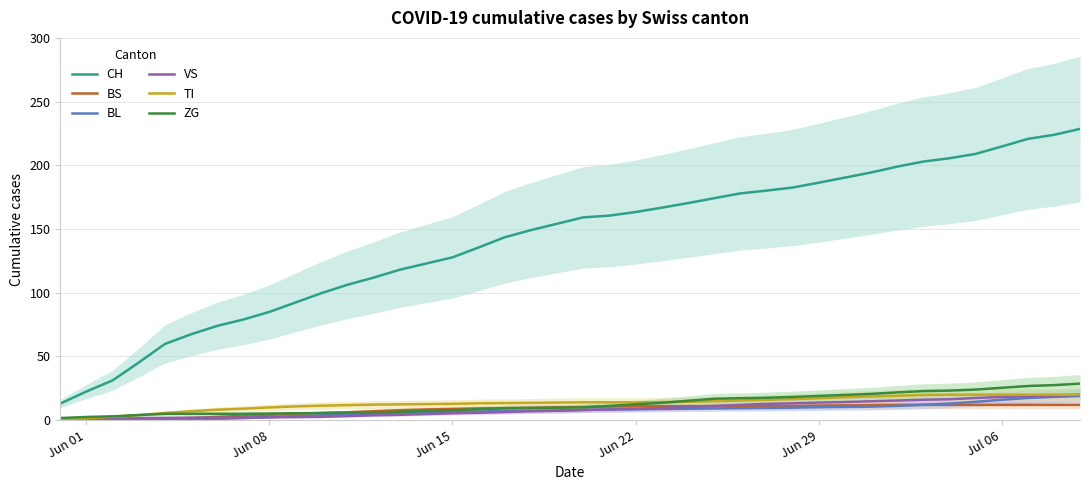

True or false: VS has a value of 8.8 at Jun 22.

True